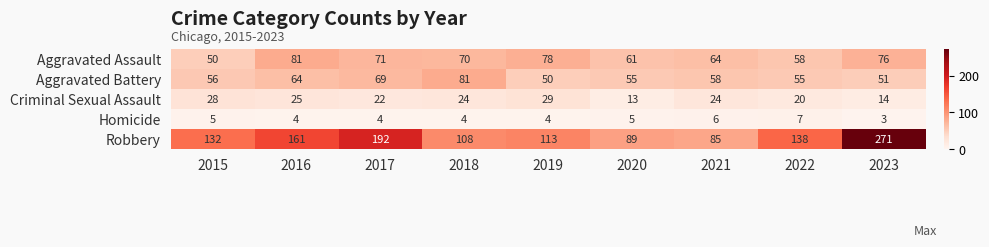

What is the sum of all Homicide values?

42